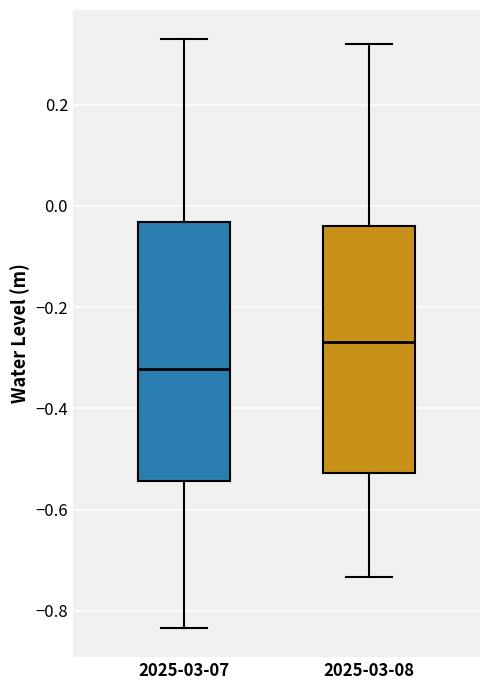

Where is the lower edge of the box for 2025-03-08 on the y-axis? The values are not printed on the chart, so give them approximately, as read against the axis.

-0.52